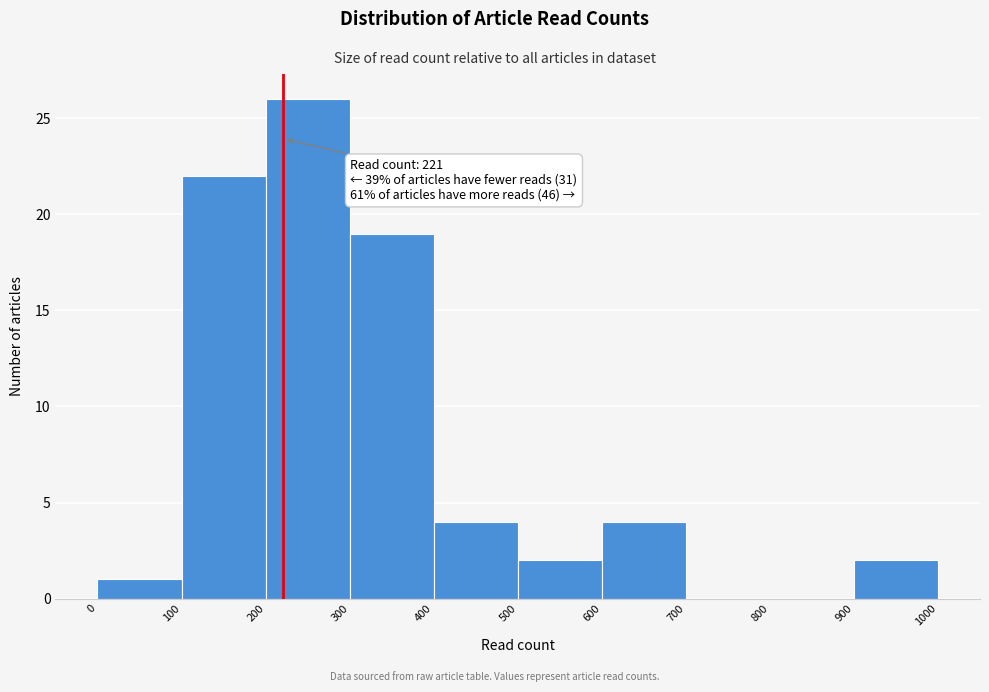

Over which range of the x-axis is the bar tallest?

200 to 300